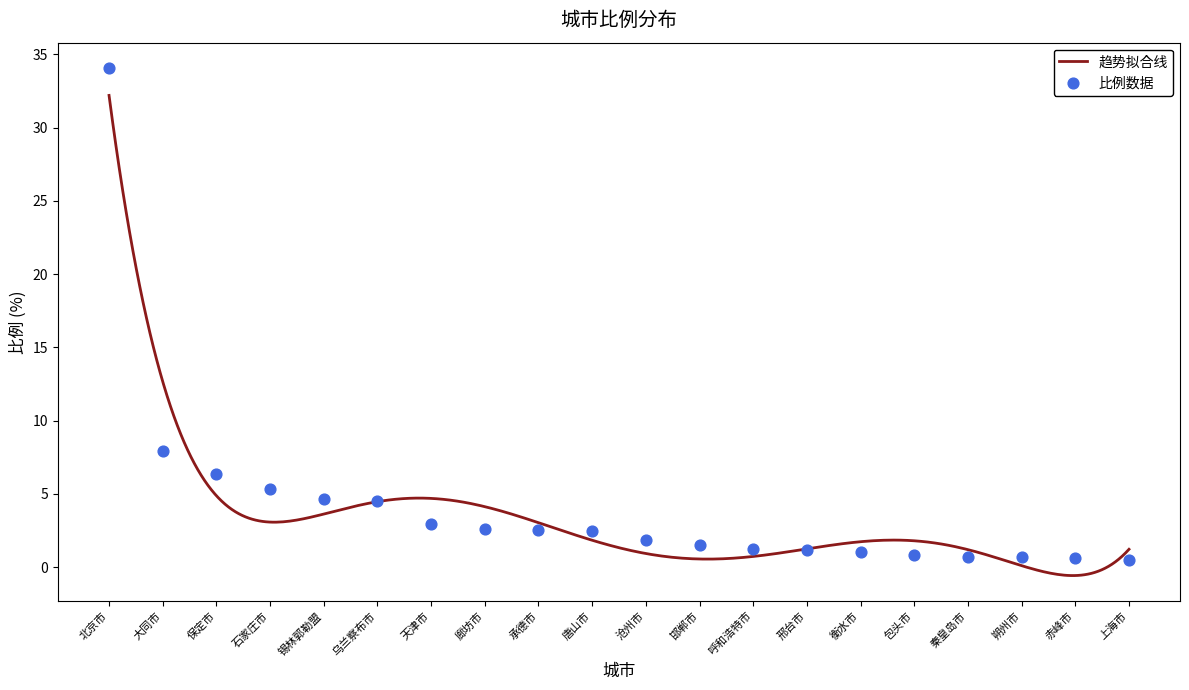

What is the change in value from 呼和浩特市 to 赤峰市?

-0.6